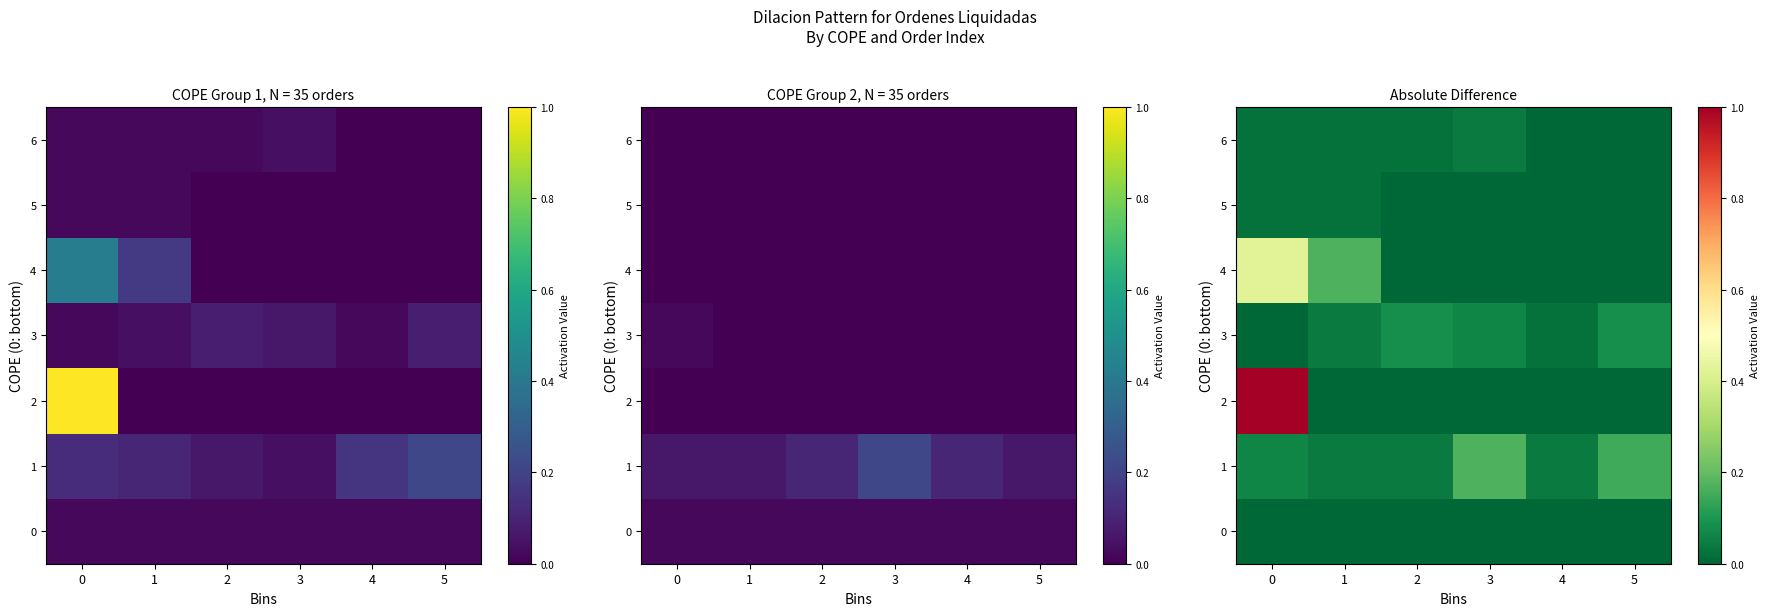

The 3 series shows 0.1 at 5. True or false?

True